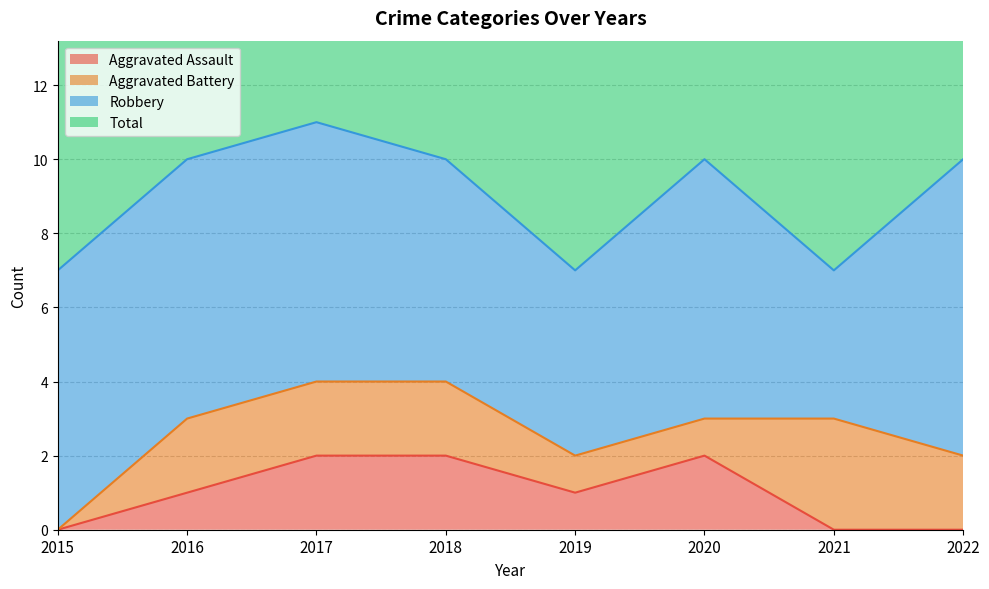

What is the approximate value of Total at 2022?

10